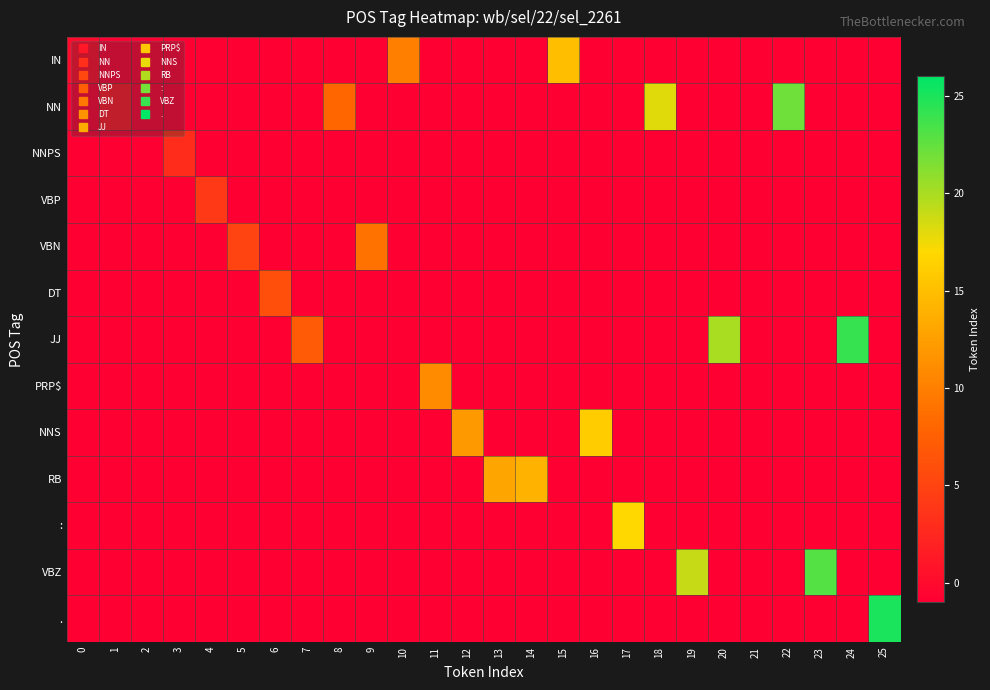

Which has a higher value, 14 or 1?

14